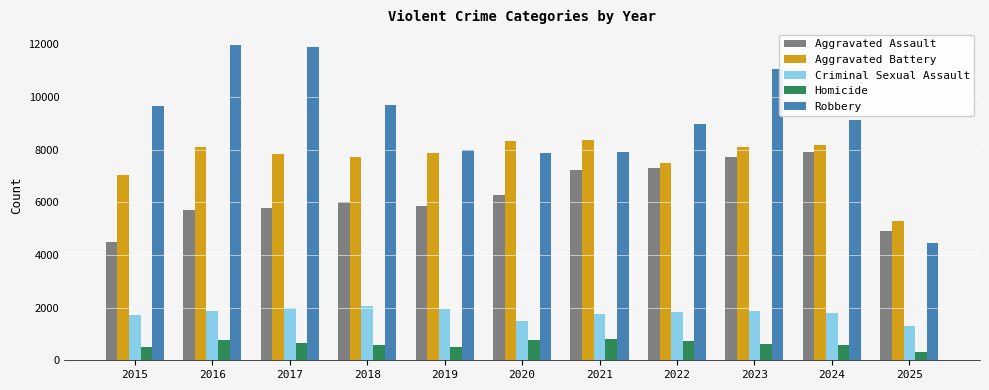

True or false: Criminal Sexual Assault has a value of 525 at 2024.

False